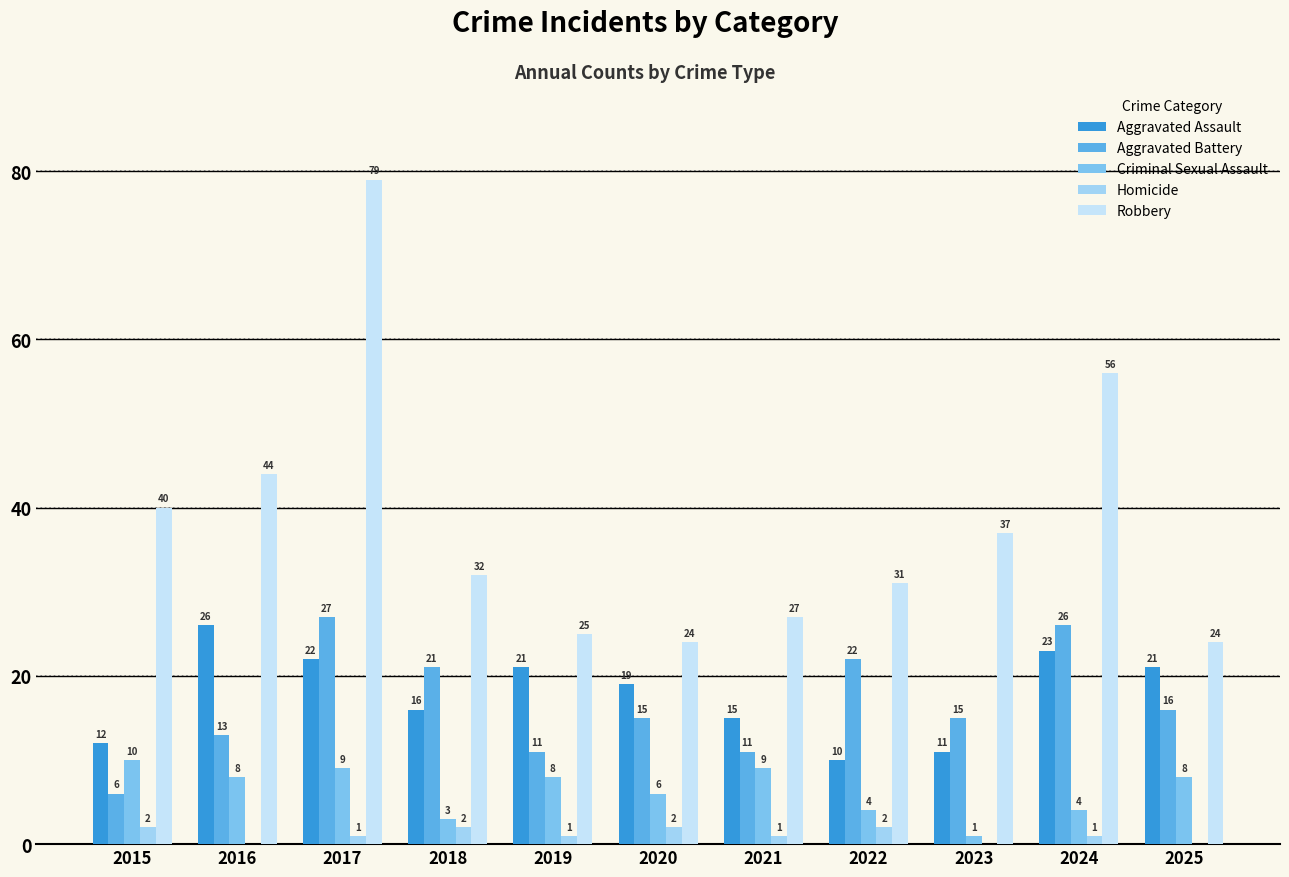

Between 2020 and 2023, which is larger?

2020